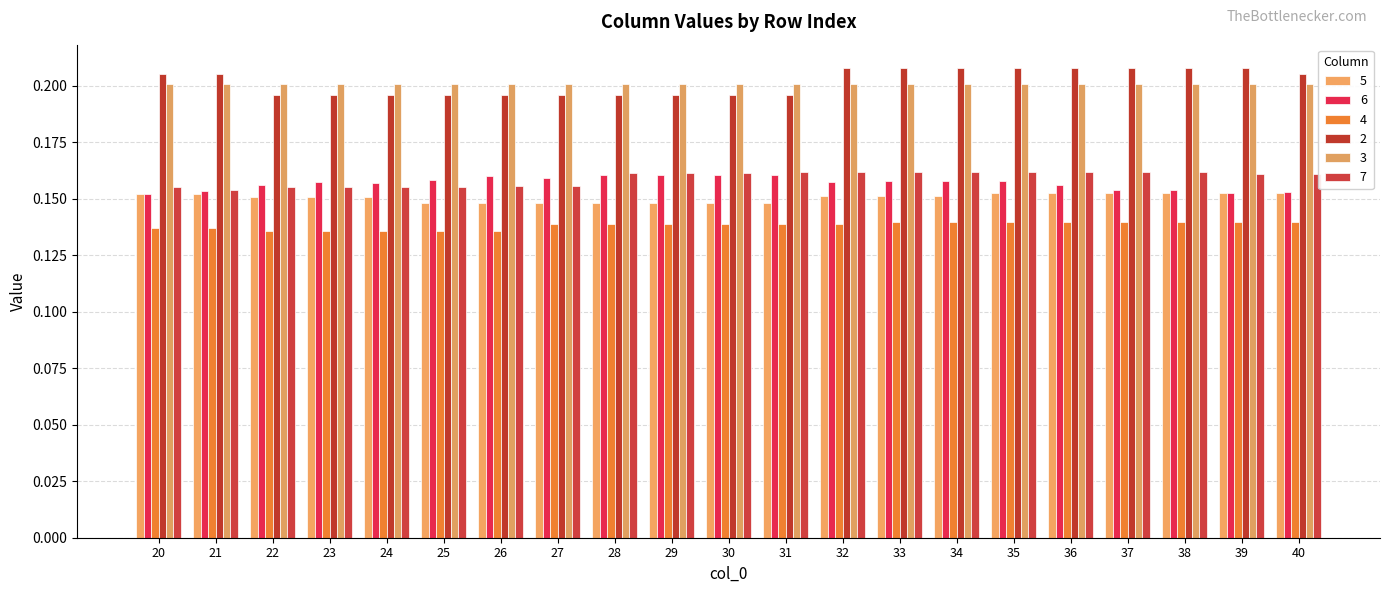

At which category does the chart reach its peak across all series?

32